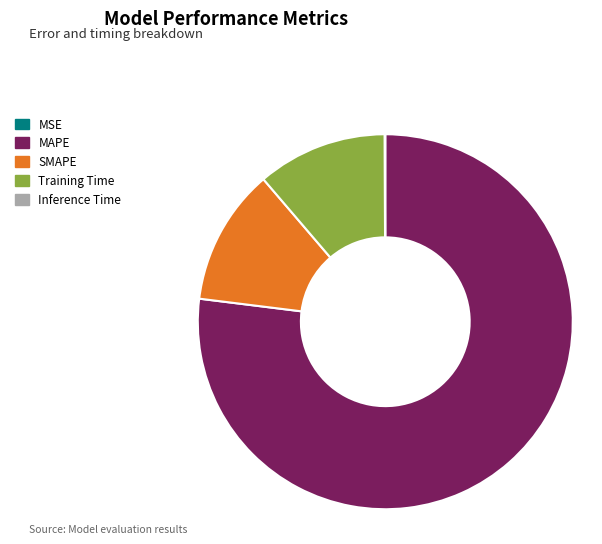

Between Training Time and MAPE, which is larger?

MAPE